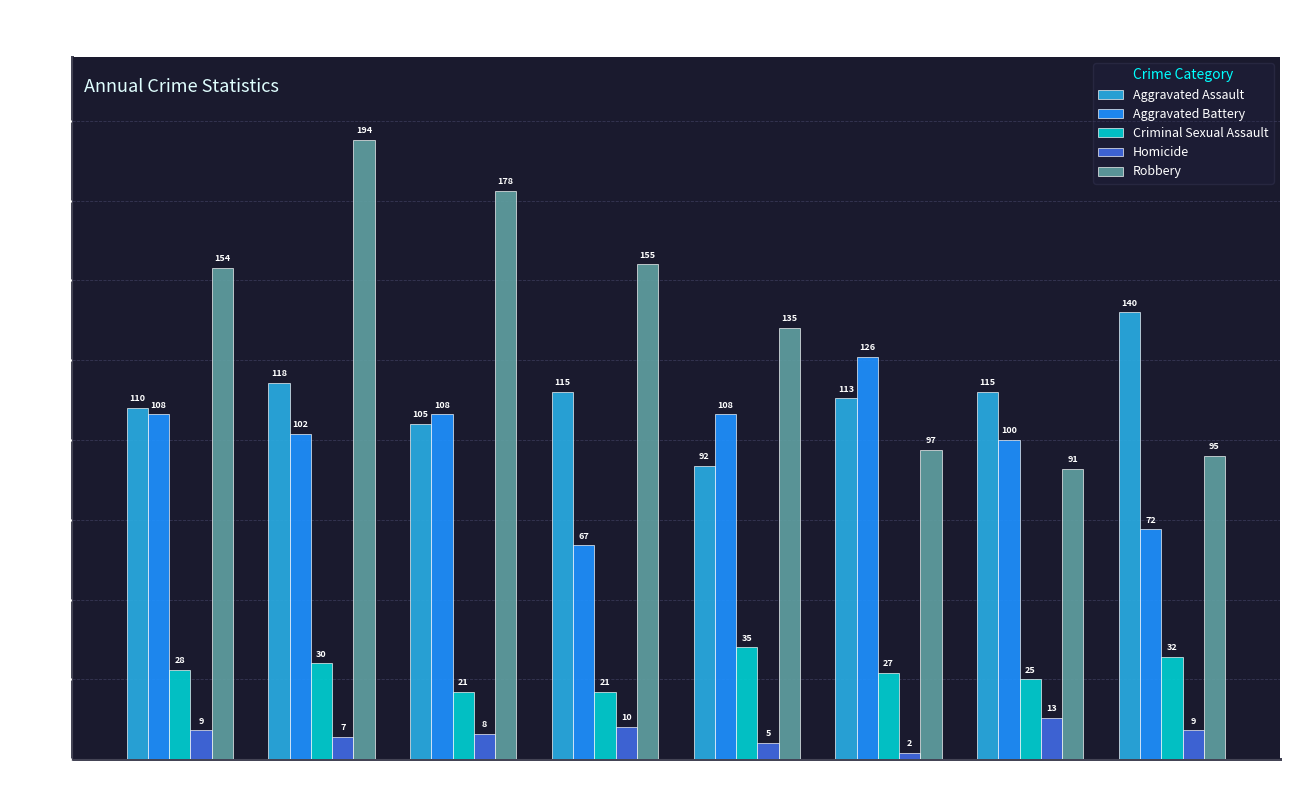

How many data points does each series have?

8